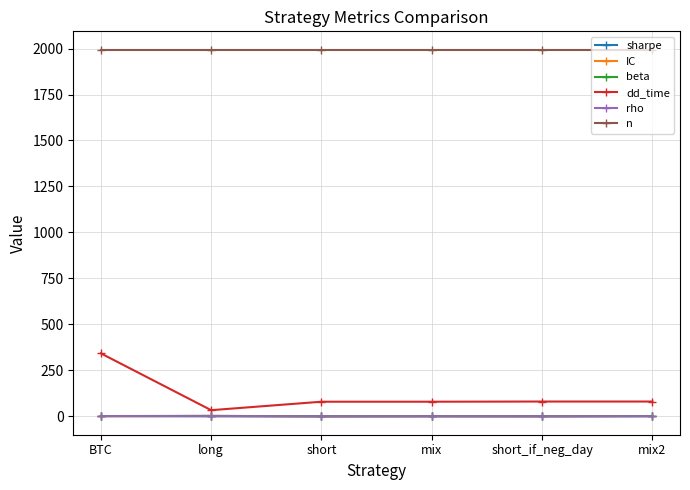

What position from the right is BTC?

6